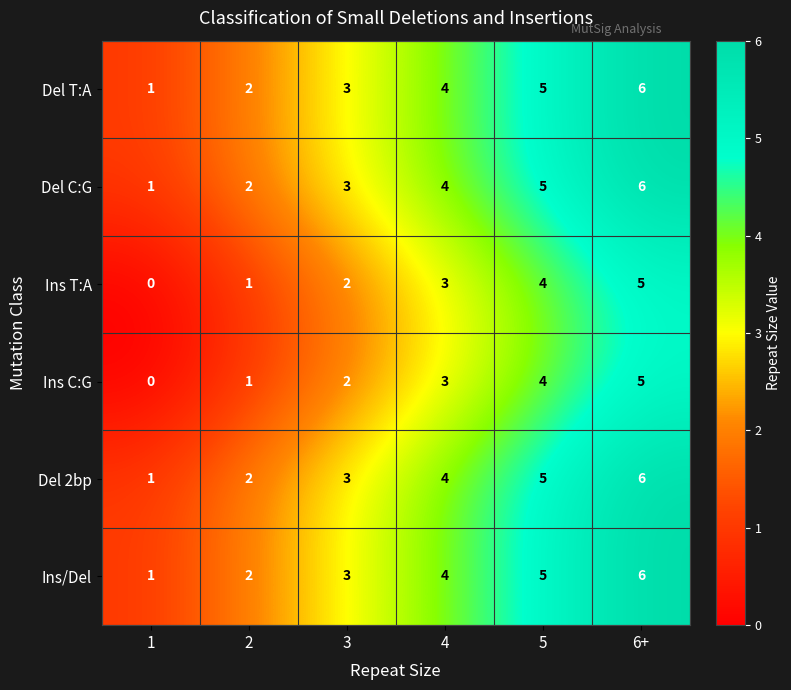

List the labels in order of Ins/Del value, smallest first.

1, 2, 3, 4, 5, 6+